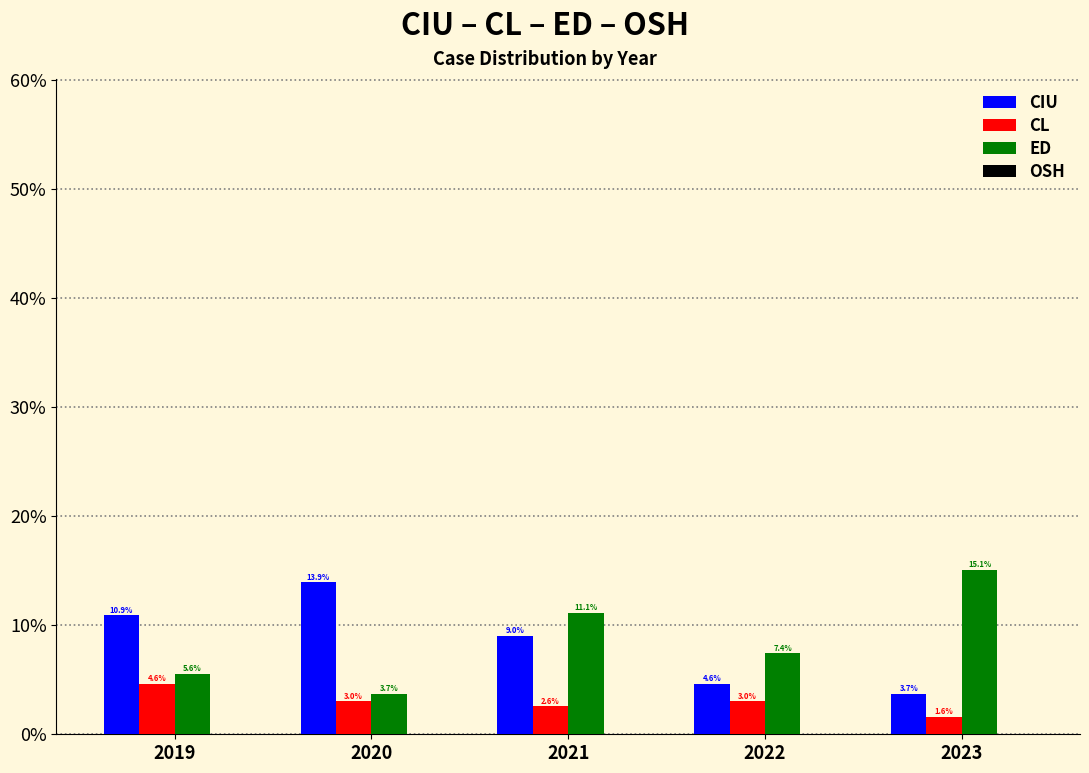

Reading left to right, extract all data points from this chart.

CIU: 2019=10.9	2020=13.9	2021=9.0	2022=4.6	2023=3.7
CL: 2019=4.6	2020=3.0	2021=2.6	2022=3.0	2023=1.6
ED: 2019=5.6	2020=3.7	2021=11.1	2022=7.4	2023=15.1